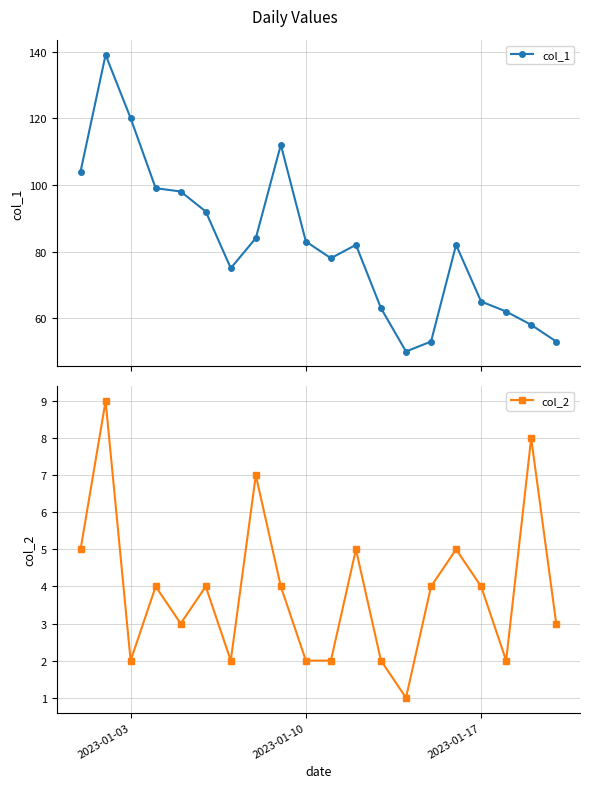

What is the value of the col_1 point at the 3rd from the left?

120